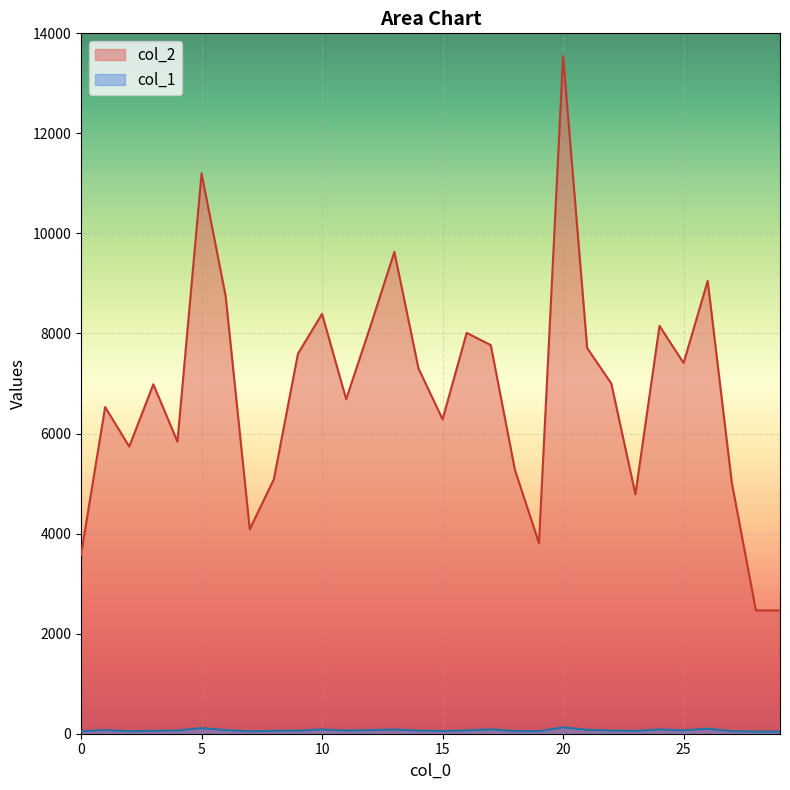

True or false: col_1 and col_2 cross at least once.

False